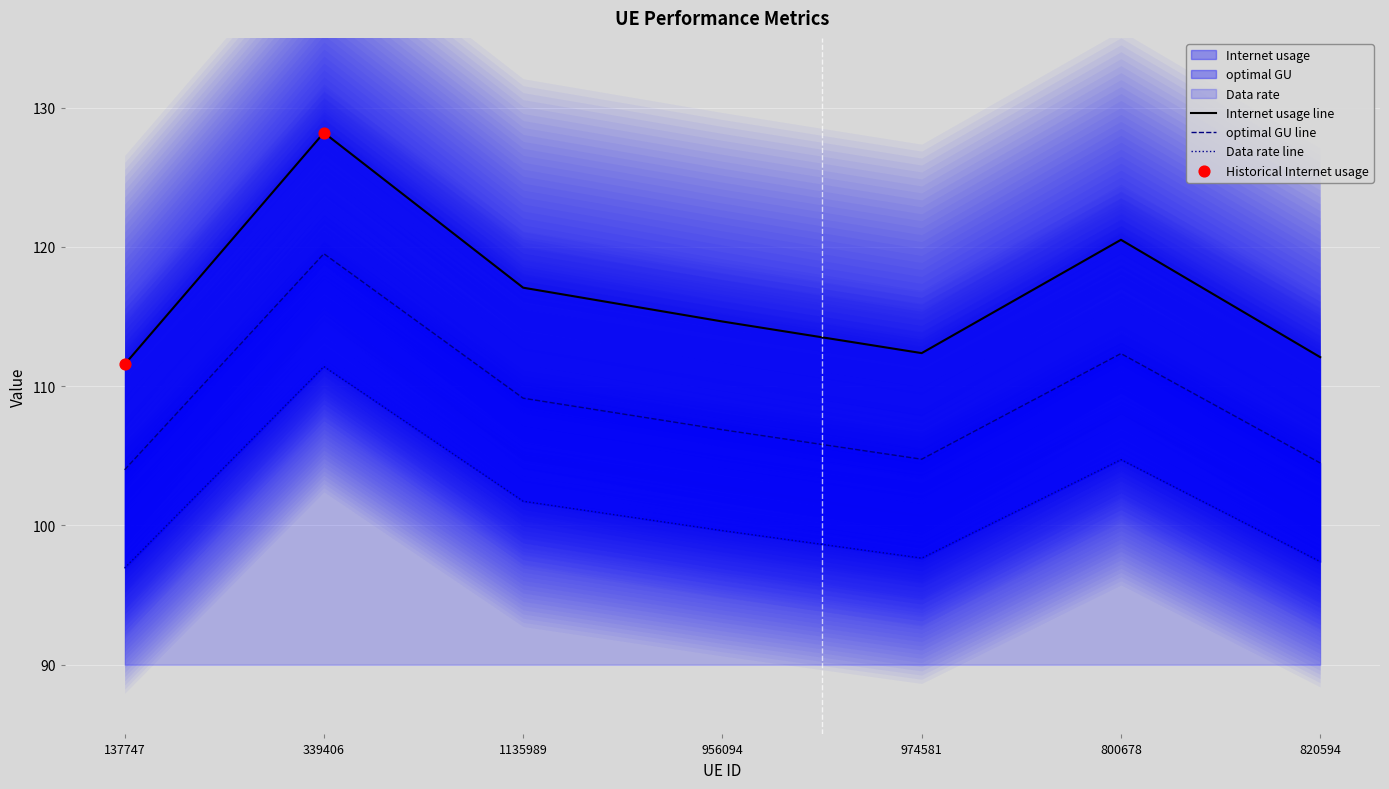

At which category is the sum across all series the highest?

339406